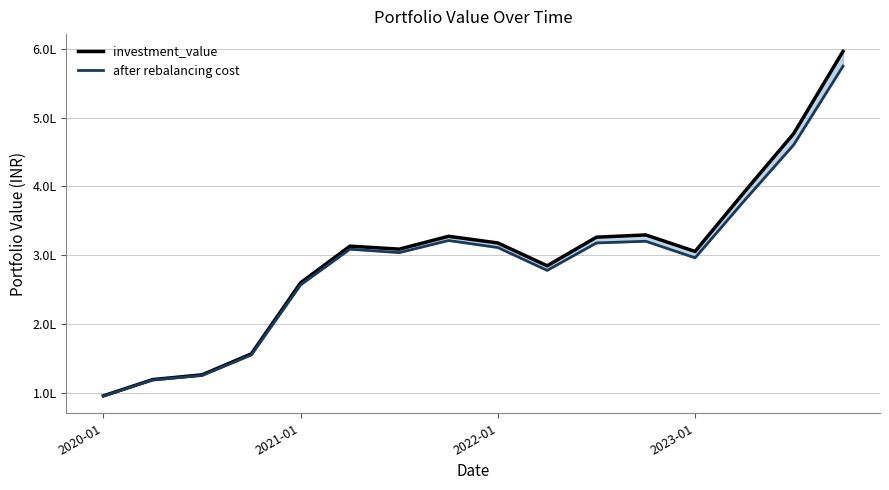

The value of investment_value at 10 is 92810.9. True or false?

False